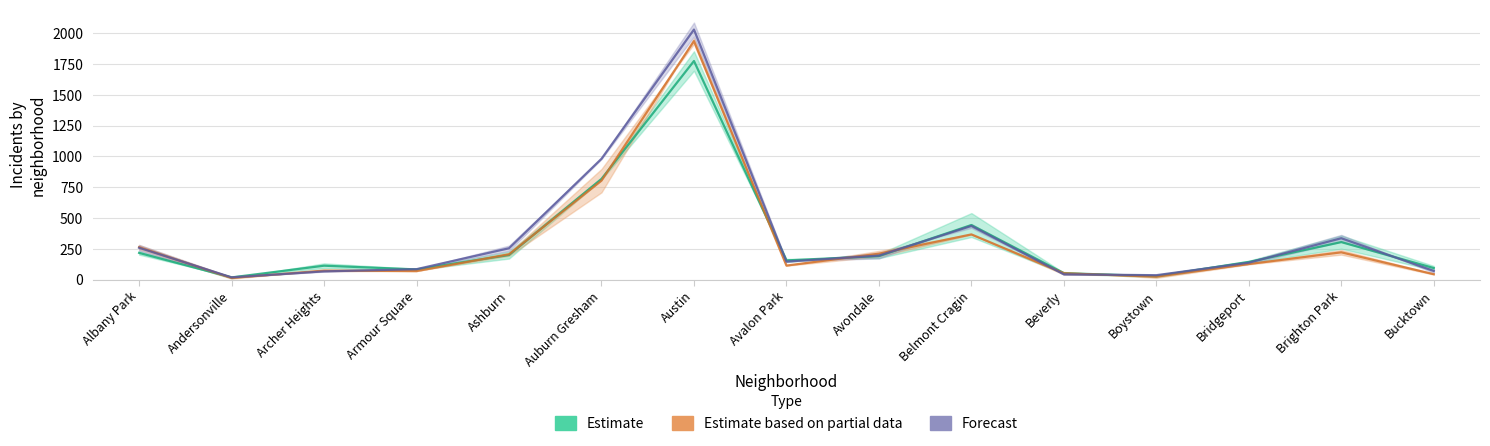

What is the total value across all series at Ashburn?

659.5